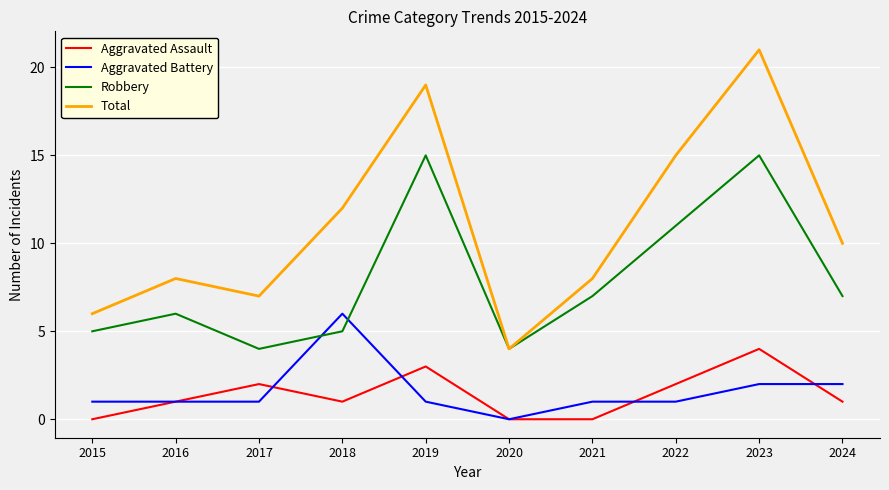

True or false: Aggravated Assault has more than 2 interior local peaks.

True